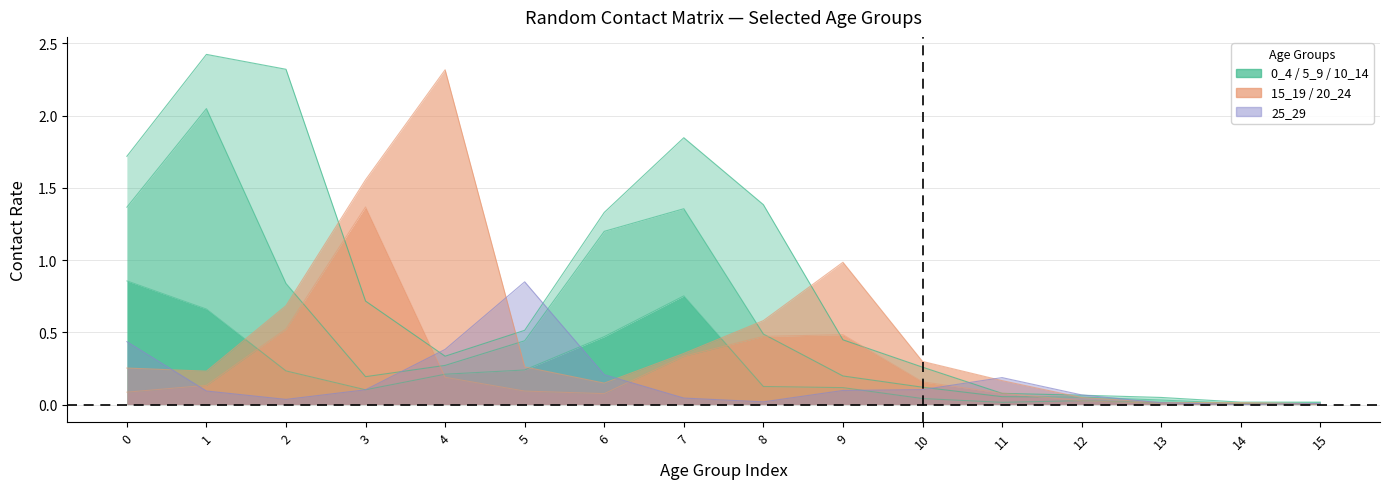

What is the difference between the highest and lowest values at 0?

0.8